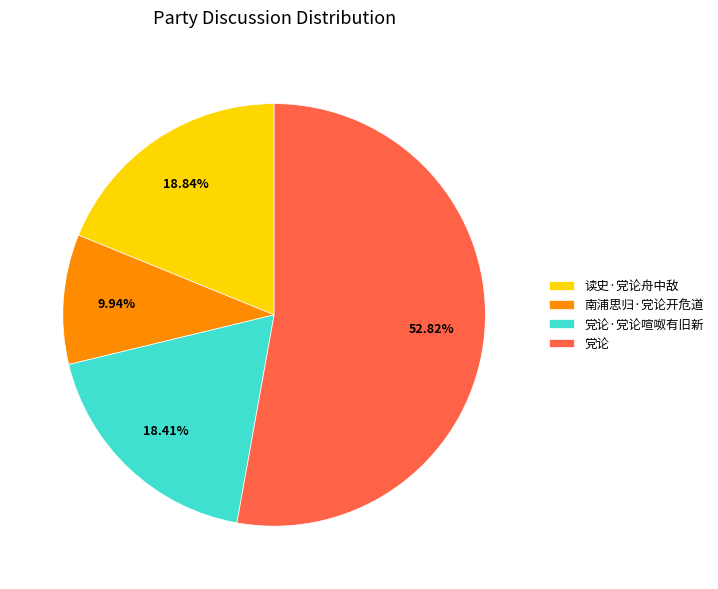

To the nearest percent, what is the difference between the largest and smallest slice percentages?

43%